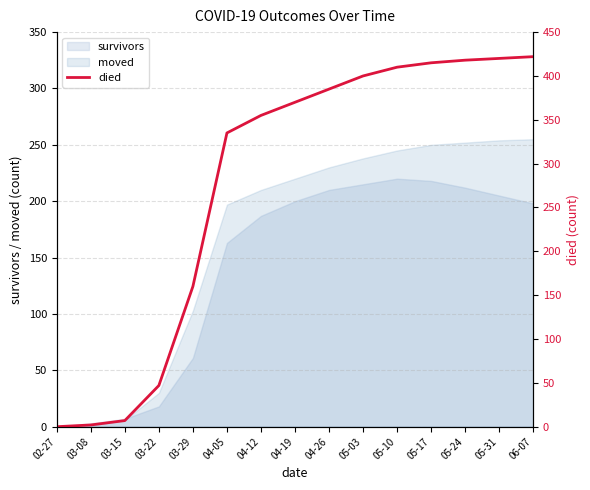

List the labels in order of value, largest first.

06-07, 05-31, 05-24, 05-17, 05-10, 05-03, 04-26, 04-19, 04-12, 04-05, 03-29, 03-22, 03-15, 03-08, 02-27